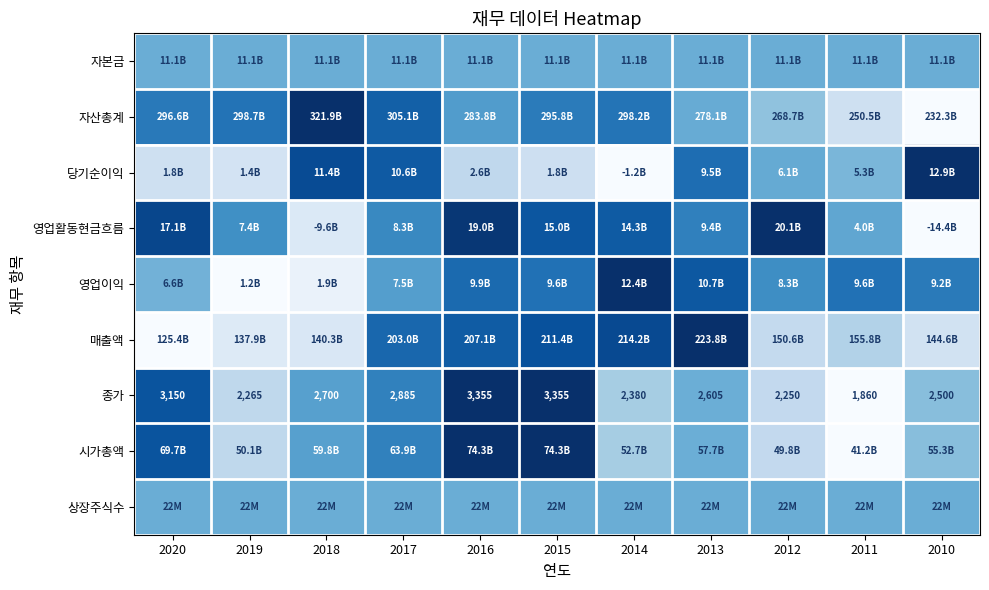

How many values in the 당기순이익 series exceed 0?

10